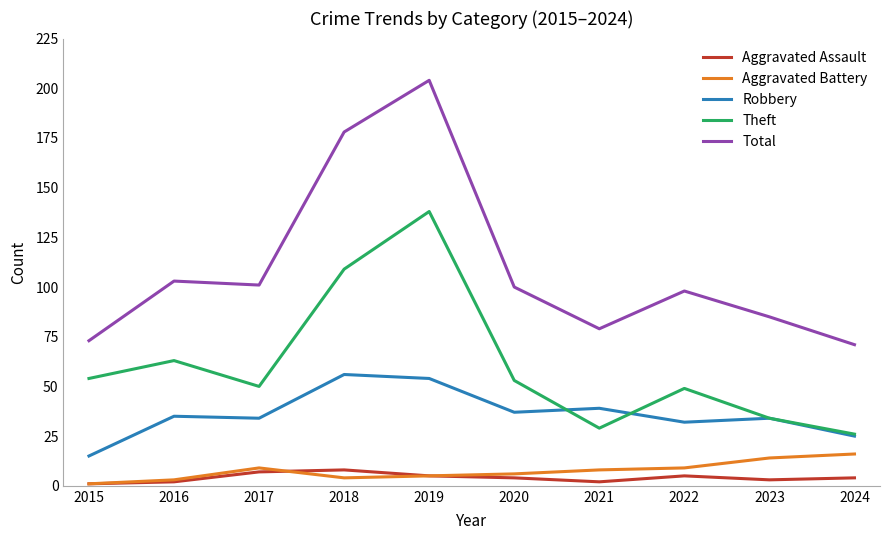

How many categories are shown in the chart?

10